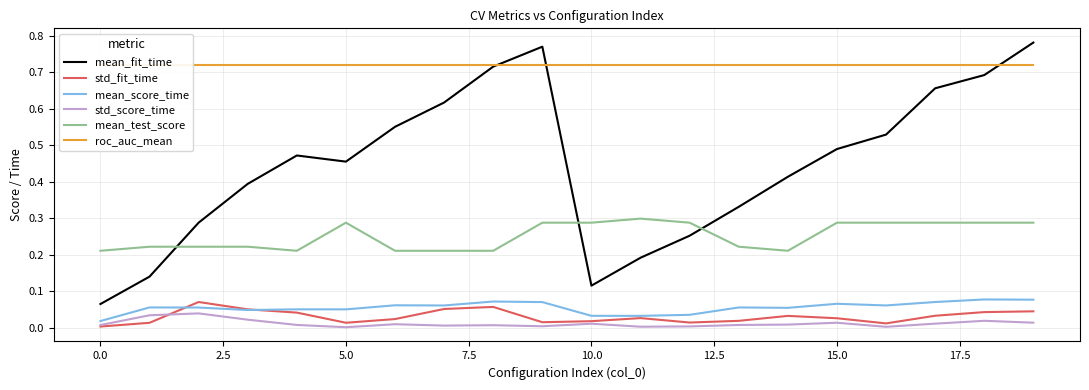

True or false: mean_fit_time and std_score_time cross at least once.

False